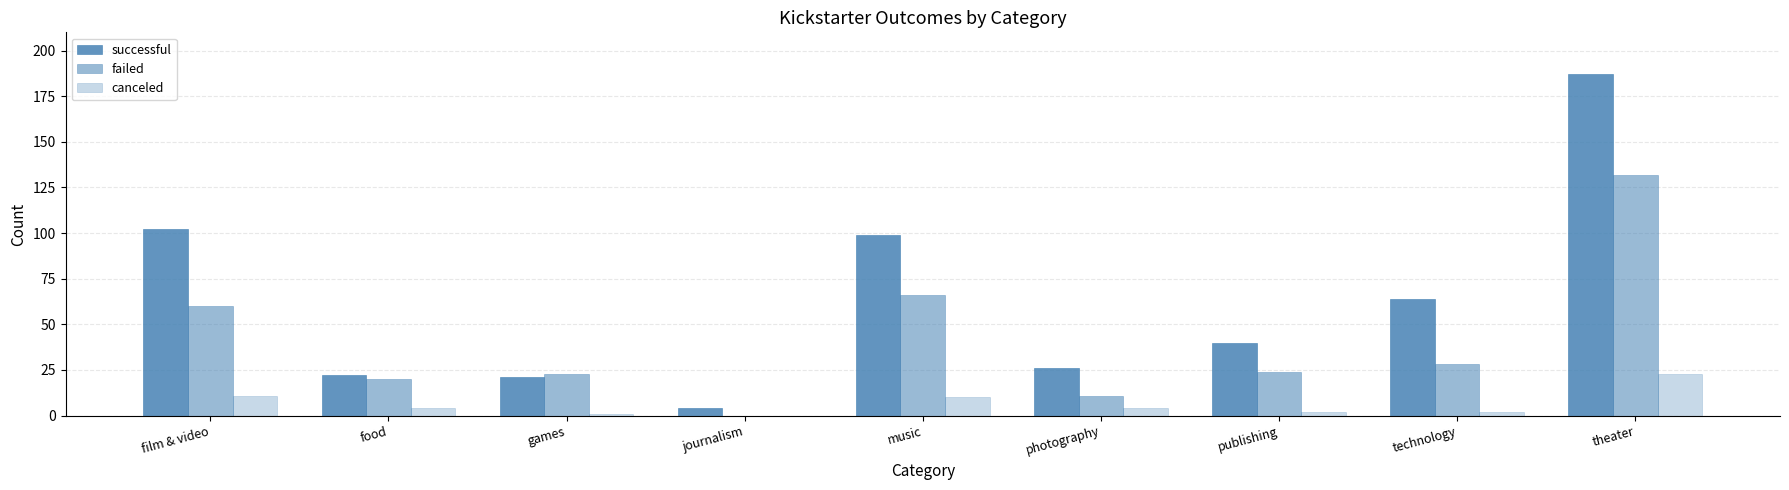

How many categories are shown in the chart?

9